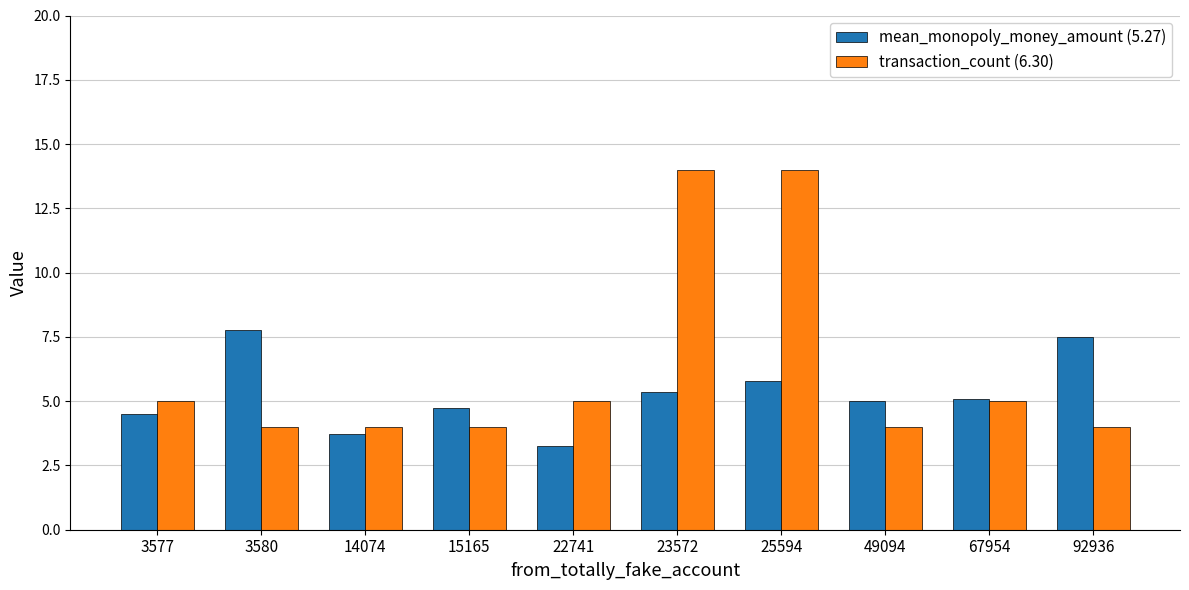

What is the total value across all series at 25594?

19.8